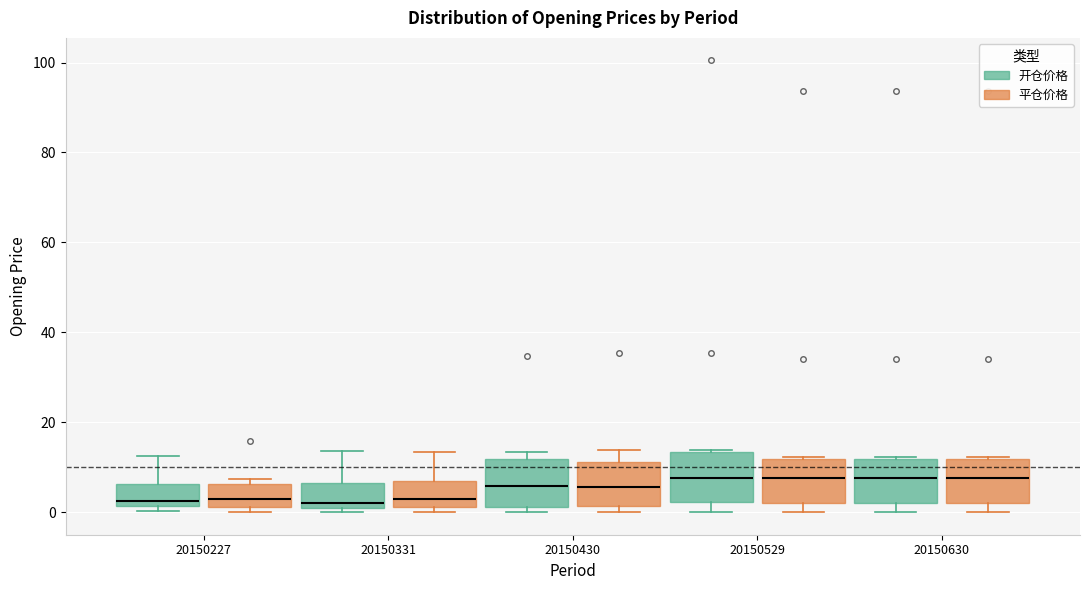

Where does the upper whisker of the box for 20150331 (平仓价格) end on the y-axis? The values are not printed on the chart, so give them approximately, as read against the axis.

14